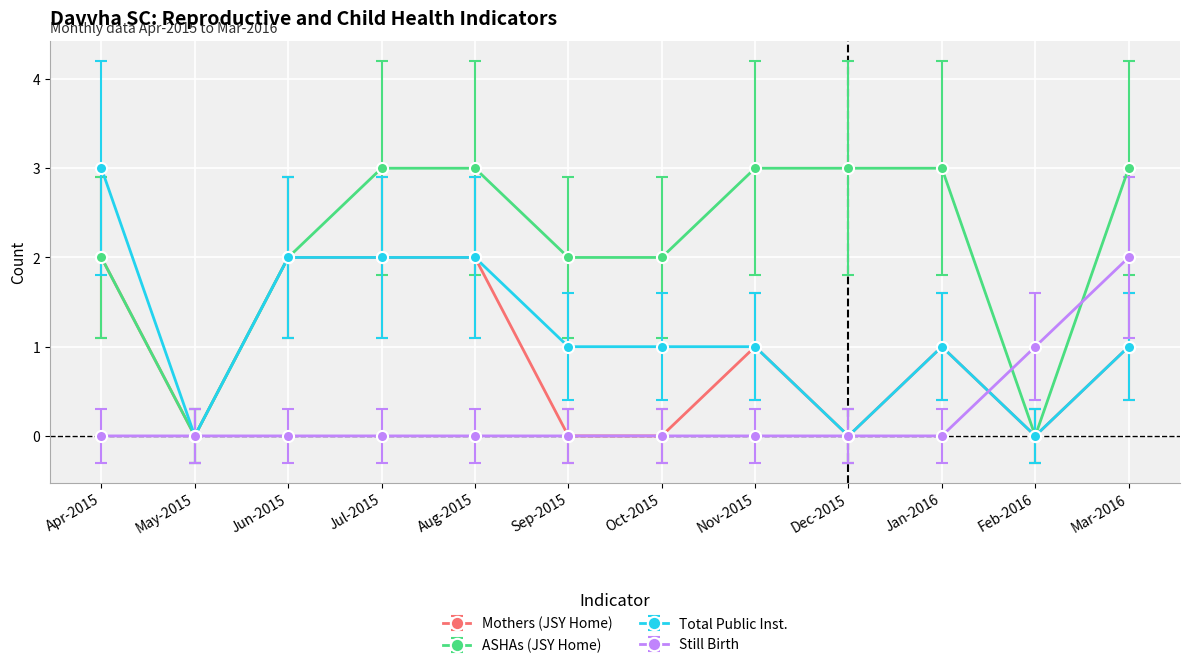

What is the total value across all series at Aug-2015?

7